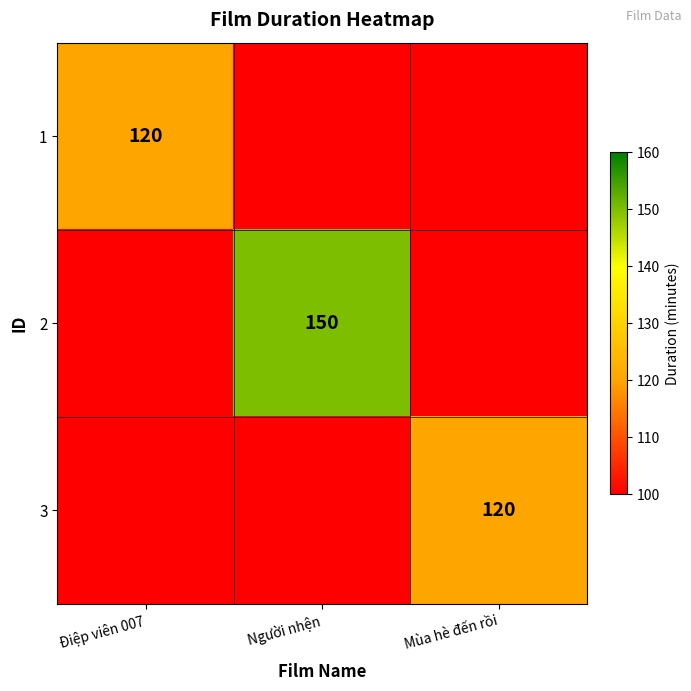

The value of 3 at Mùa hè đến rồi is 82. True or false?

False